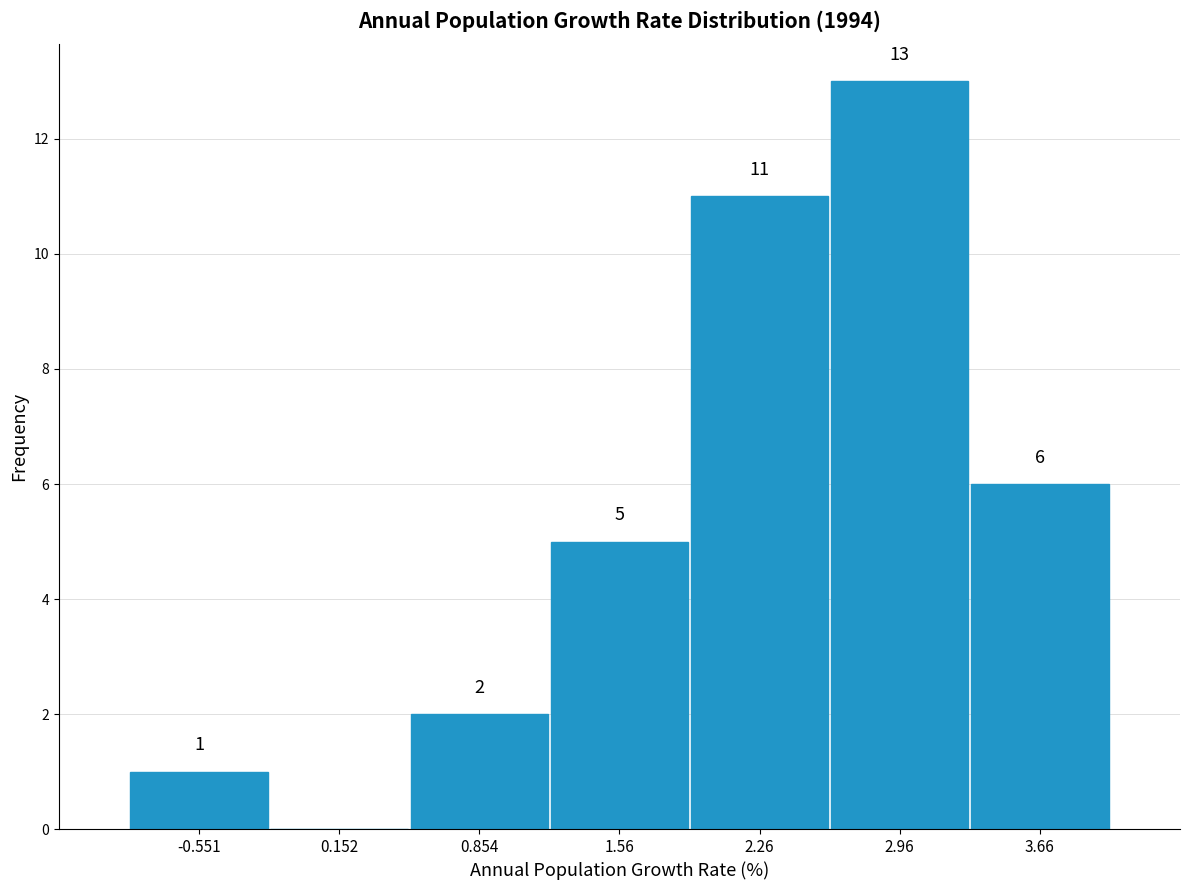

Which range on the x-axis has the tallest bar?

2.6 to 3.3